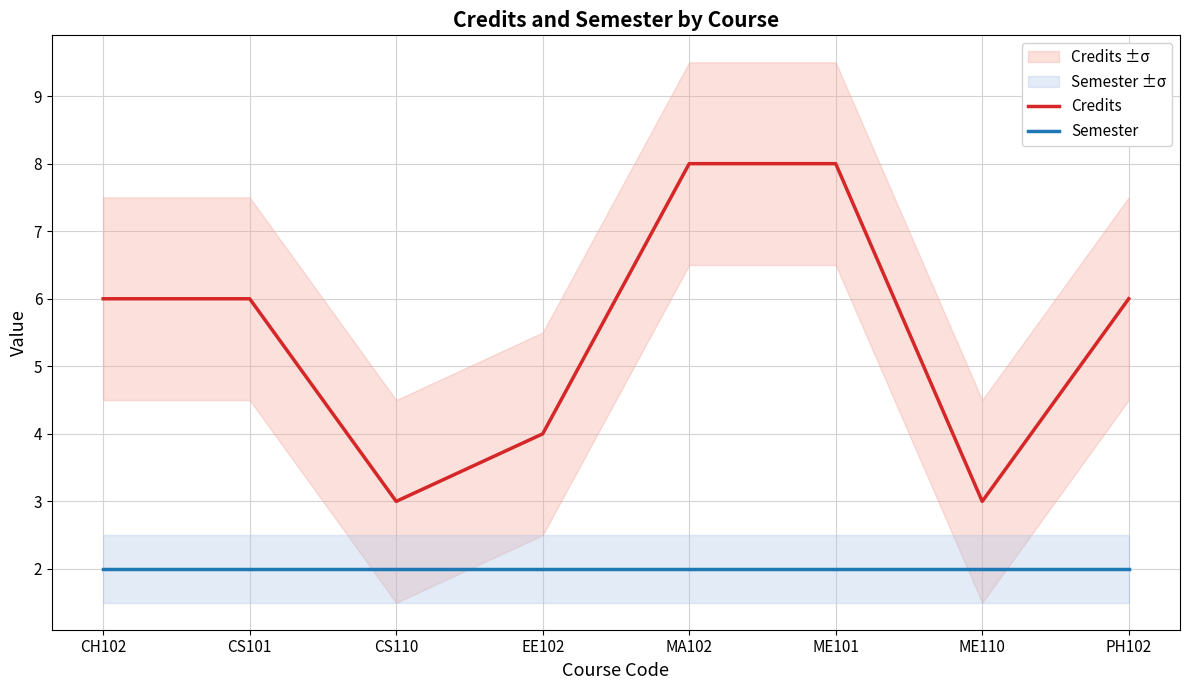

List the labels in order of Semester value, smallest first.

CH102, CS101, CS110, EE102, MA102, ME101, ME110, PH102